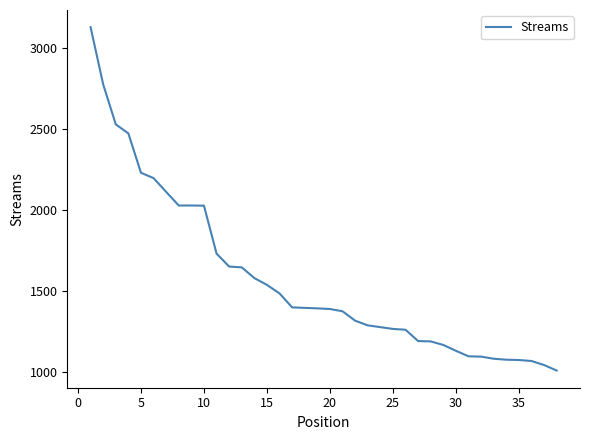

Does the chart have visible grid lines?

No